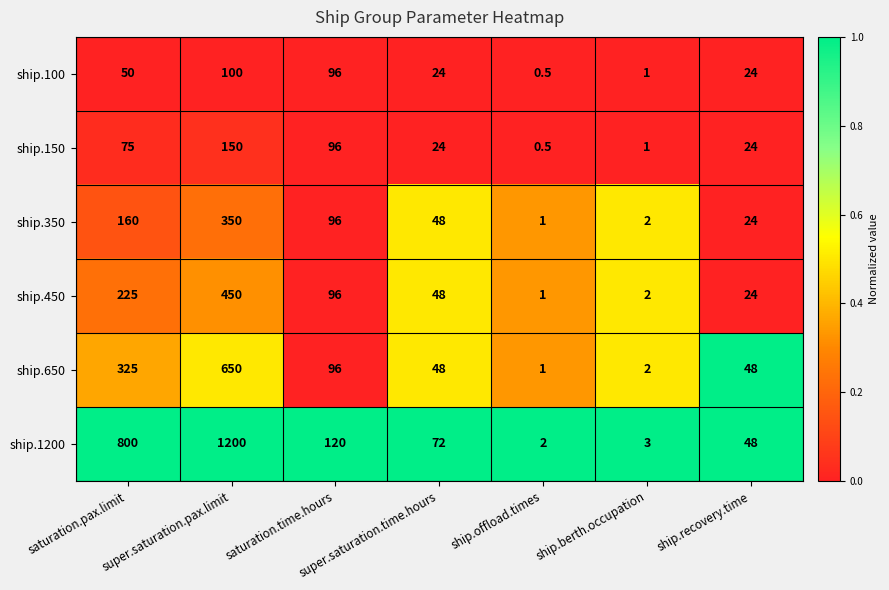

Which series has the largest total across all categories?

ship.1200